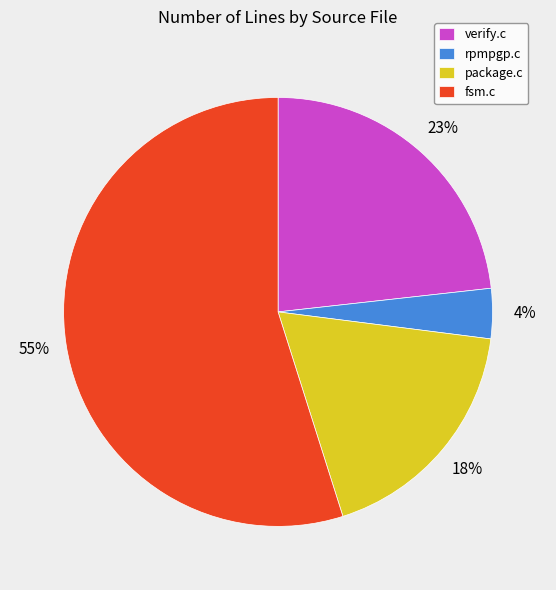

Approximately how many times larger is the value at verify.c compared to package.c?

1.3